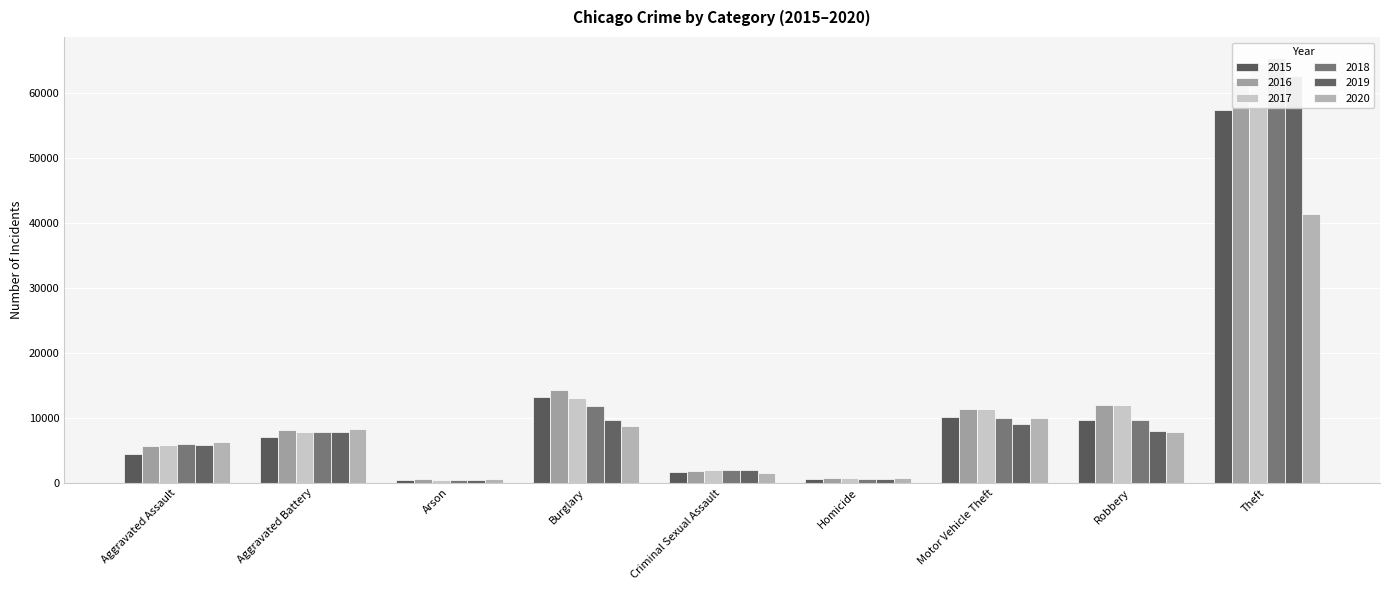

Between Aggravated Assault and Homicide, which series saw the biggest shift?

2020